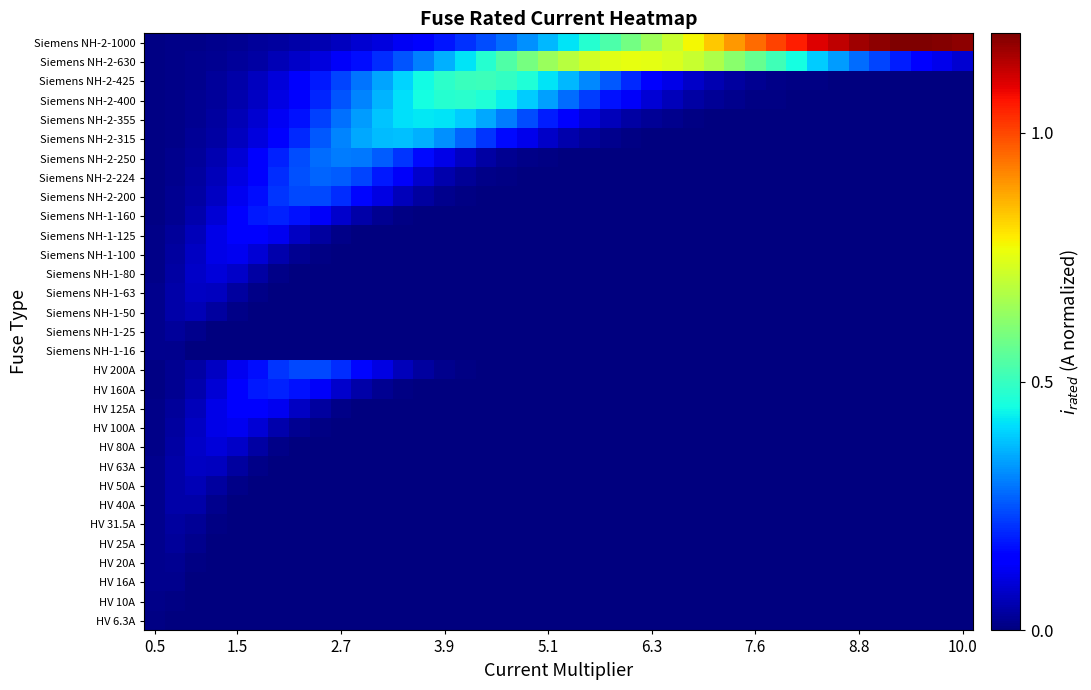

Reading left to right, list all the values displayed in this chart.

HV 6.3A: 0.0	0.0	0.0	0.0	0.0	0.0	0.0	0.0	0.0	0.0	0.0	0.0	0.0	0.0	0.0	0.0	0.0	0.0	0.0	0.0	0.0	0.0	0.0	0.0	0.0	0.0	0.0	0.0	0.0	0.0	0.0	0.0	0.0	0.0	0.0	0.0	0.0	0.0	0.0	0.0
HV 10A: 0.0	0.0	0.0	0.0	0.0	0.0	0.0	0.0	0.0	0.0	0.0	0.0	0.0	0.0	0.0	0.0	0.0	0.0	0.0	0.0	0.0	0.0	0.0	0.0	0.0	0.0	0.0	0.0	0.0	0.0	0.0	0.0	0.0	0.0	0.0	0.0	0.0	0.0	0.0	0.0
HV 16A: 0.0	0.0	0.0	0.0	0.0	0.0	0.0	0.0	0.0	0.0	0.0	0.0	0.0	0.0	0.0	0.0	0.0	0.0	0.0	0.0	0.0	0.0	0.0	0.0	0.0	0.0	0.0	0.0	0.0	0.0	0.0	0.0	0.0	0.0	0.0	0.0	0.0	0.0	0.0	0.0
HV 20A: 0.0	0.0	0.0	0.0	0.0	0.0	0.0	0.0	0.0	0.0	0.0	0.0	0.0	0.0	0.0	0.0	0.0	0.0	0.0	0.0	0.0	0.0	0.0	0.0	0.0	0.0	0.0	0.0	0.0	0.0	0.0	0.0	0.0	0.0	0.0	0.0	0.0	0.0	0.0	0.0
HV 25A: 0.0	0.0	0.0	0.0	0.0	0.0	0.0	0.0	0.0	0.0	0.0	0.0	0.0	0.0	0.0	0.0	0.0	0.0	0.0	0.0	0.0	0.0	0.0	0.0	0.0	0.0	0.0	0.0	0.0	0.0	0.0	0.0	0.0	0.0	0.0	0.0	0.0	0.0	0.0	0.0
HV 31.5A: 0.0	0.0	0.0	0.0	0.0	0.0	0.0	0.0	0.0	0.0	0.0	0.0	0.0	0.0	0.0	0.0	0.0	0.0	0.0	0.0	0.0	0.0	0.0	0.0	0.0	0.0	0.0	0.0	0.0	0.0	0.0	0.0	0.0	0.0	0.0	0.0	0.0	0.0	0.0	0.0
HV 40A: 0.0	0.0	0.0	0.0	0.0	0.0	0.0	0.0	0.0	0.0	0.0	0.0	0.0	0.0	0.0	0.0	0.0	0.0	0.0	0.0	0.0	0.0	0.0	0.0	0.0	0.0	0.0	0.0	0.0	0.0	0.0	0.0	0.0	0.0	0.0	0.0	0.0	0.0	0.0	0.0
HV 50A: 0.0	0.0	0.1	0.0	0.0	0.0	0.0	0.0	0.0	0.0	0.0	0.0	0.0	0.0	0.0	0.0	0.0	0.0	0.0	0.0	0.0	0.0	0.0	0.0	0.0	0.0	0.0	0.0	0.0	0.0	0.0	0.0	0.0	0.0	0.0	0.0	0.0	0.0	0.0	0.0
HV 63A: 0.0	0.0	0.1	0.1	0.0	0.0	0.0	0.0	0.0	0.0	0.0	0.0	0.0	0.0	0.0	0.0	0.0	0.0	0.0	0.0	0.0	0.0	0.0	0.0	0.0	0.0	0.0	0.0	0.0	0.0	0.0	0.0	0.0	0.0	0.0	0.0	0.0	0.0	0.0	0.0
HV 80A: 0.0	0.0	0.1	0.1	0.1	0.0	0.0	0.0	0.0	0.0	0.0	0.0	0.0	0.0	0.0	0.0	0.0	0.0	0.0	0.0	0.0	0.0	0.0	0.0	0.0	0.0	0.0	0.0	0.0	0.0	0.0	0.0	0.0	0.0	0.0	0.0	0.0	0.0	0.0	0.0
HV 100A: 0.0	0.0	0.1	0.1	0.1	0.1	0.0	0.0	0.0	0.0	0.0	0.0	0.0	0.0	0.0	0.0	0.0	0.0	0.0	0.0	0.0	0.0	0.0	0.0	0.0	0.0	0.0	0.0	0.0	0.0	0.0	0.0	0.0	0.0	0.0	0.0	0.0	0.0	0.0	0.0
HV 125A: 0.0	0.0	0.1	0.1	0.1	0.1	0.1	0.1	0.0	0.0	0.0	0.0	0.0	0.0	0.0	0.0	0.0	0.0	0.0	0.0	0.0	0.0	0.0	0.0	0.0	0.0	0.0	0.0	0.0	0.0	0.0	0.0	0.0	0.0	0.0	0.0	0.0	0.0	0.0	0.0
HV 160A: 0.0	0.0	0.1	0.1	0.1	0.2	0.2	0.2	0.1	0.1	0.0	0.0	0.0	0.0	0.0	0.0	0.0	0.0	0.0	0.0	0.0	0.0	0.0	0.0	0.0	0.0	0.0	0.0	0.0	0.0	0.0	0.0	0.0	0.0	0.0	0.0	0.0	0.0	0.0	0.0
HV 200A: 0.0	0.0	0.0	0.1	0.1	0.2	0.2	0.2	0.2	0.2	0.2	0.1	0.1	0.0	0.0	0.0	0.0	0.0	0.0	0.0	0.0	0.0	0.0	0.0	0.0	0.0	0.0	0.0	0.0	0.0	0.0	0.0	0.0	0.0	0.0	0.0	0.0	0.0	0.0	0.0
Siemens NH-1-16: 0.0	0.0	0.0	0.0	0.0	0.0	0.0	0.0	0.0	0.0	0.0	0.0	0.0	0.0	0.0	0.0	0.0	0.0	0.0	0.0	0.0	0.0	0.0	0.0	0.0	0.0	0.0	0.0	0.0	0.0	0.0	0.0	0.0	0.0	0.0	0.0	0.0	0.0	0.0	0.0
Siemens NH-1-25: 0.0	0.0	0.0	0.0	0.0	0.0	0.0	0.0	0.0	0.0	0.0	0.0	0.0	0.0	0.0	0.0	0.0	0.0	0.0	0.0	0.0	0.0	0.0	0.0	0.0	0.0	0.0	0.0	0.0	0.0	0.0	0.0	0.0	0.0	0.0	0.0	0.0	0.0	0.0	0.0
Siemens NH-1-50: 0.0	0.0	0.1	0.0	0.0	0.0	0.0	0.0	0.0	0.0	0.0	0.0	0.0	0.0	0.0	0.0	0.0	0.0	0.0	0.0	0.0	0.0	0.0	0.0	0.0	0.0	0.0	0.0	0.0	0.0	0.0	0.0	0.0	0.0	0.0	0.0	0.0	0.0	0.0	0.0
Siemens NH-1-63: 0.0	0.0	0.1	0.1	0.0	0.0	0.0	0.0	0.0	0.0	0.0	0.0	0.0	0.0	0.0	0.0	0.0	0.0	0.0	0.0	0.0	0.0	0.0	0.0	0.0	0.0	0.0	0.0	0.0	0.0	0.0	0.0	0.0	0.0	0.0	0.0	0.0	0.0	0.0	0.0
Siemens NH-1-80: 0.0	0.0	0.1	0.1	0.1	0.0	0.0	0.0	0.0	0.0	0.0	0.0	0.0	0.0	0.0	0.0	0.0	0.0	0.0	0.0	0.0	0.0	0.0	0.0	0.0	0.0	0.0	0.0	0.0	0.0	0.0	0.0	0.0	0.0	0.0	0.0	0.0	0.0	0.0	0.0
Siemens NH-1-100: 0.0	0.0	0.1	0.1	0.1	0.1	0.0	0.0	0.0	0.0	0.0	0.0	0.0	0.0	0.0	0.0	0.0	0.0	0.0	0.0	0.0	0.0	0.0	0.0	0.0	0.0	0.0	0.0	0.0	0.0	0.0	0.0	0.0	0.0	0.0	0.0	0.0	0.0	0.0	0.0
Siemens NH-1-125: 0.0	0.0	0.1	0.1	0.1	0.1	0.1	0.1	0.0	0.0	0.0	0.0	0.0	0.0	0.0	0.0	0.0	0.0	0.0	0.0	0.0	0.0	0.0	0.0	0.0	0.0	0.0	0.0	0.0	0.0	0.0	0.0	0.0	0.0	0.0	0.0	0.0	0.0	0.0	0.0
Siemens NH-1-160: 0.0	0.0	0.1	0.1	0.1	0.2	0.2	0.2	0.1	0.1	0.0	0.0	0.0	0.0	0.0	0.0	0.0	0.0	0.0	0.0	0.0	0.0	0.0	0.0	0.0	0.0	0.0	0.0	0.0	0.0	0.0	0.0	0.0	0.0	0.0	0.0	0.0	0.0	0.0	0.0
Siemens NH-2-200: 0.0	0.0	0.0	0.1	0.1	0.2	0.2	0.2	0.2	0.2	0.2	0.1	0.1	0.0	0.0	0.0	0.0	0.0	0.0	0.0	0.0	0.0	0.0	0.0	0.0	0.0	0.0	0.0	0.0	0.0	0.0	0.0	0.0	0.0	0.0	0.0	0.0	0.0	0.0	0.0
Siemens NH-2-224: 0.0	0.0	0.0	0.1	0.1	0.2	0.2	0.2	0.3	0.3	0.2	0.2	0.1	0.1	0.0	0.0	0.0	0.0	0.0	0.0	0.0	0.0	0.0	0.0	0.0	0.0	0.0	0.0	0.0	0.0	0.0	0.0	0.0	0.0	0.0	0.0	0.0	0.0	0.0	0.0
Siemens NH-2-250: 0.0	0.0	0.0	0.1	0.1	0.1	0.2	0.2	0.3	0.3	0.3	0.3	0.2	0.2	0.1	0.1	0.0	0.0	0.0	0.0	0.0	0.0	0.0	0.0	0.0	0.0	0.0	0.0	0.0	0.0	0.0	0.0	0.0	0.0	0.0	0.0	0.0	0.0	0.0	0.0
Siemens NH-2-315: 0.0	0.0	0.0	0.0	0.1	0.1	0.1	0.2	0.3	0.3	0.3	0.4	0.4	0.4	0.3	0.3	0.2	0.2	0.1	0.1	0.0	0.0	0.0	0.0	0.0	0.0	0.0	0.0	0.0	0.0	0.0	0.0	0.0	0.0	0.0	0.0	0.0	0.0	0.0	0.0
Siemens NH-2-355: 0.0	0.0	0.0	0.0	0.1	0.1	0.1	0.2	0.2	0.3	0.3	0.4	0.4	0.4	0.4	0.4	0.3	0.3	0.2	0.2	0.1	0.1	0.1	0.0	0.0	0.0	0.0	0.0	0.0	0.0	0.0	0.0	0.0	0.0	0.0	0.0	0.0	0.0	0.0	0.0
Siemens NH-2-400: 0.0	0.0	0.0	0.0	0.0	0.1	0.1	0.1	0.2	0.2	0.3	0.4	0.4	0.5	0.5	0.5	0.5	0.4	0.4	0.3	0.3	0.2	0.2	0.1	0.1	0.1	0.0	0.0	0.0	0.0	0.0	0.0	0.0	0.0	0.0	0.0	0.0	0.0	0.0	0.0
Siemens NH-2-425: 0.0	0.0	0.0	0.0	0.0	0.1	0.1	0.1	0.2	0.2	0.3	0.3	0.4	0.4	0.5	0.5	0.5	0.5	0.5	0.4	0.4	0.3	0.3	0.2	0.2	0.1	0.1	0.1	0.0	0.0	0.0	0.0	0.0	0.0	0.0	0.0	0.0	0.0	0.0	0.0
Siemens NH-2-630: 0.0	0.0	0.0	0.0	0.0	0.0	0.1	0.1	0.1	0.1	0.2	0.2	0.3	0.3	0.4	0.4	0.5	0.5	0.6	0.6	0.7	0.7	0.7	0.8	0.8	0.7	0.7	0.7	0.6	0.6	0.5	0.5	0.4	0.3	0.3	0.2	0.2	0.1	0.1	0.1
Siemens NH-2-1000: 0.0	0.0	0.0	0.0	0.0	0.0	0.0	0.0	0.1	0.1	0.1	0.1	0.1	0.1	0.2	0.2	0.2	0.3	0.3	0.4	0.4	0.5	0.5	0.6	0.7	0.7	0.8	0.8	0.9	1.0	1.0	1.1	1.1	1.1	1.2	1.2	1.2	1.2	1.2	1.2